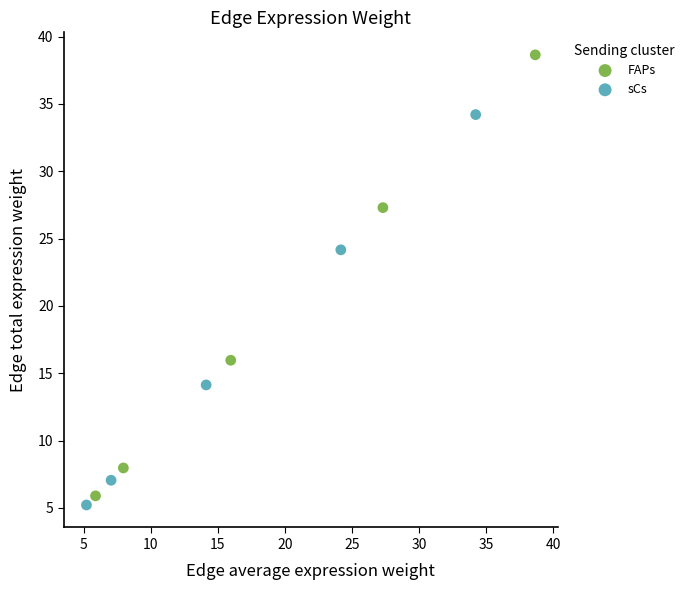

Which series reaches the minimum Y coordinate?

sCs